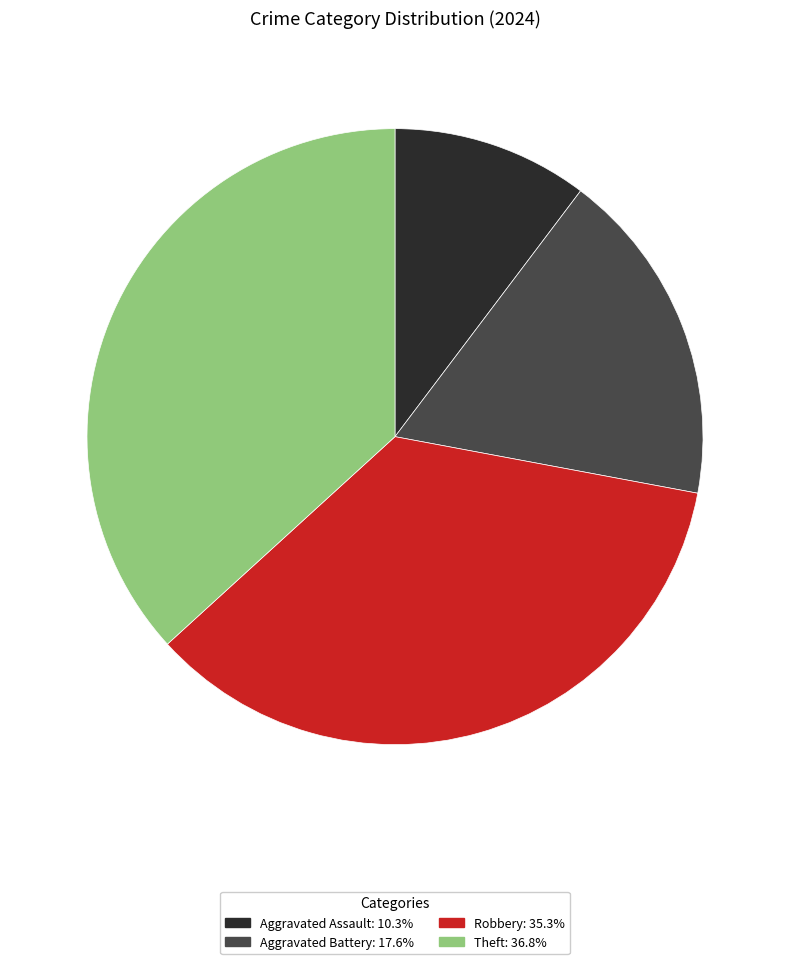

Is there a majority slice in this chart?

No